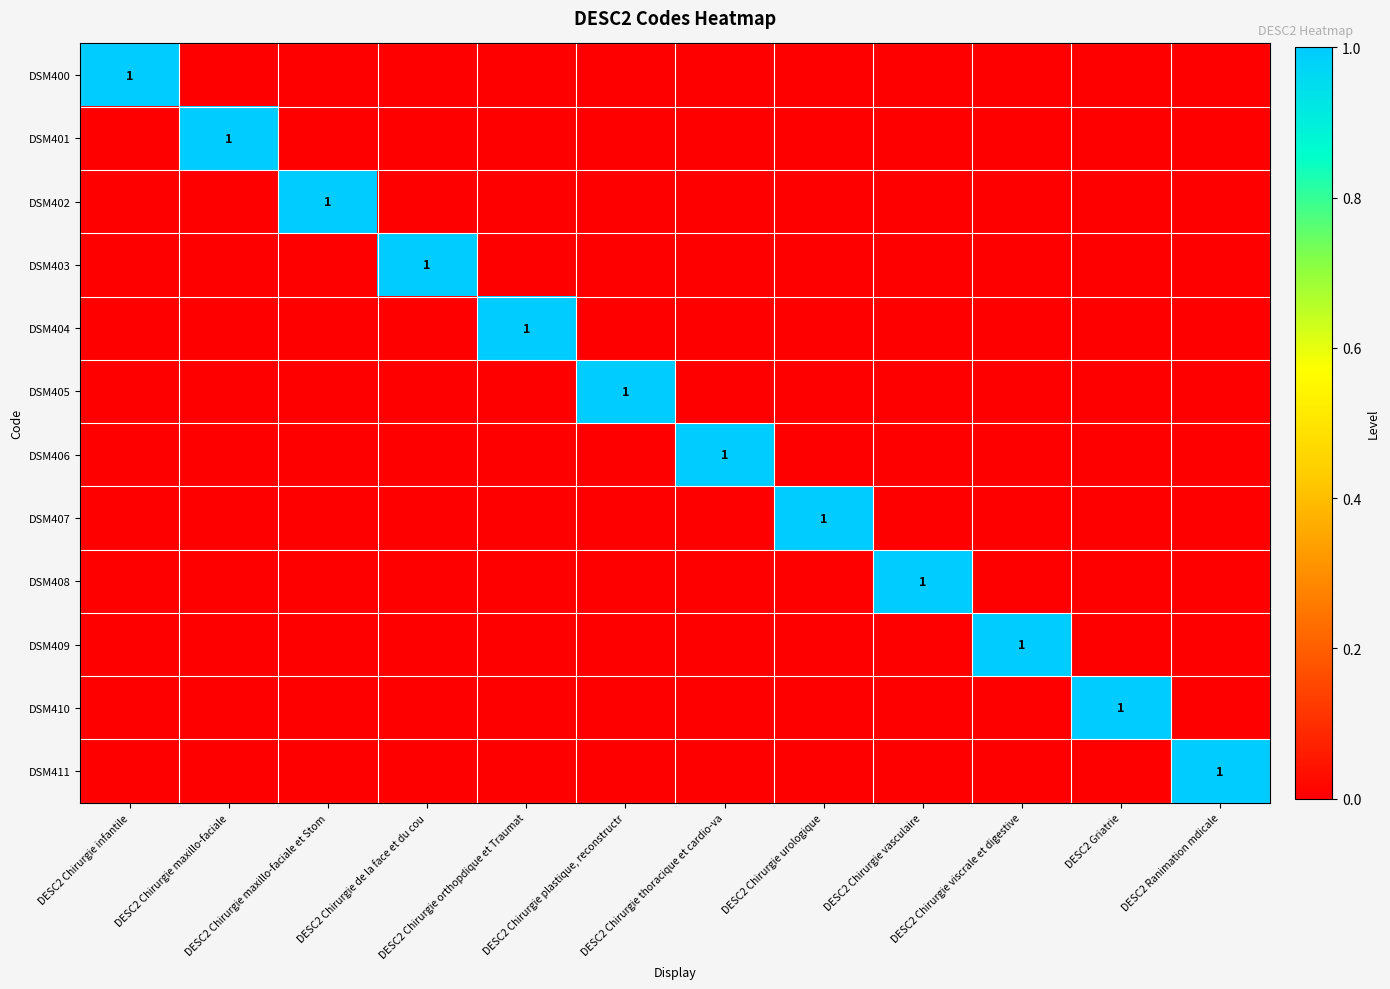

At which category is the sum across all series the highest?

DESC2 Chirurgie infantile